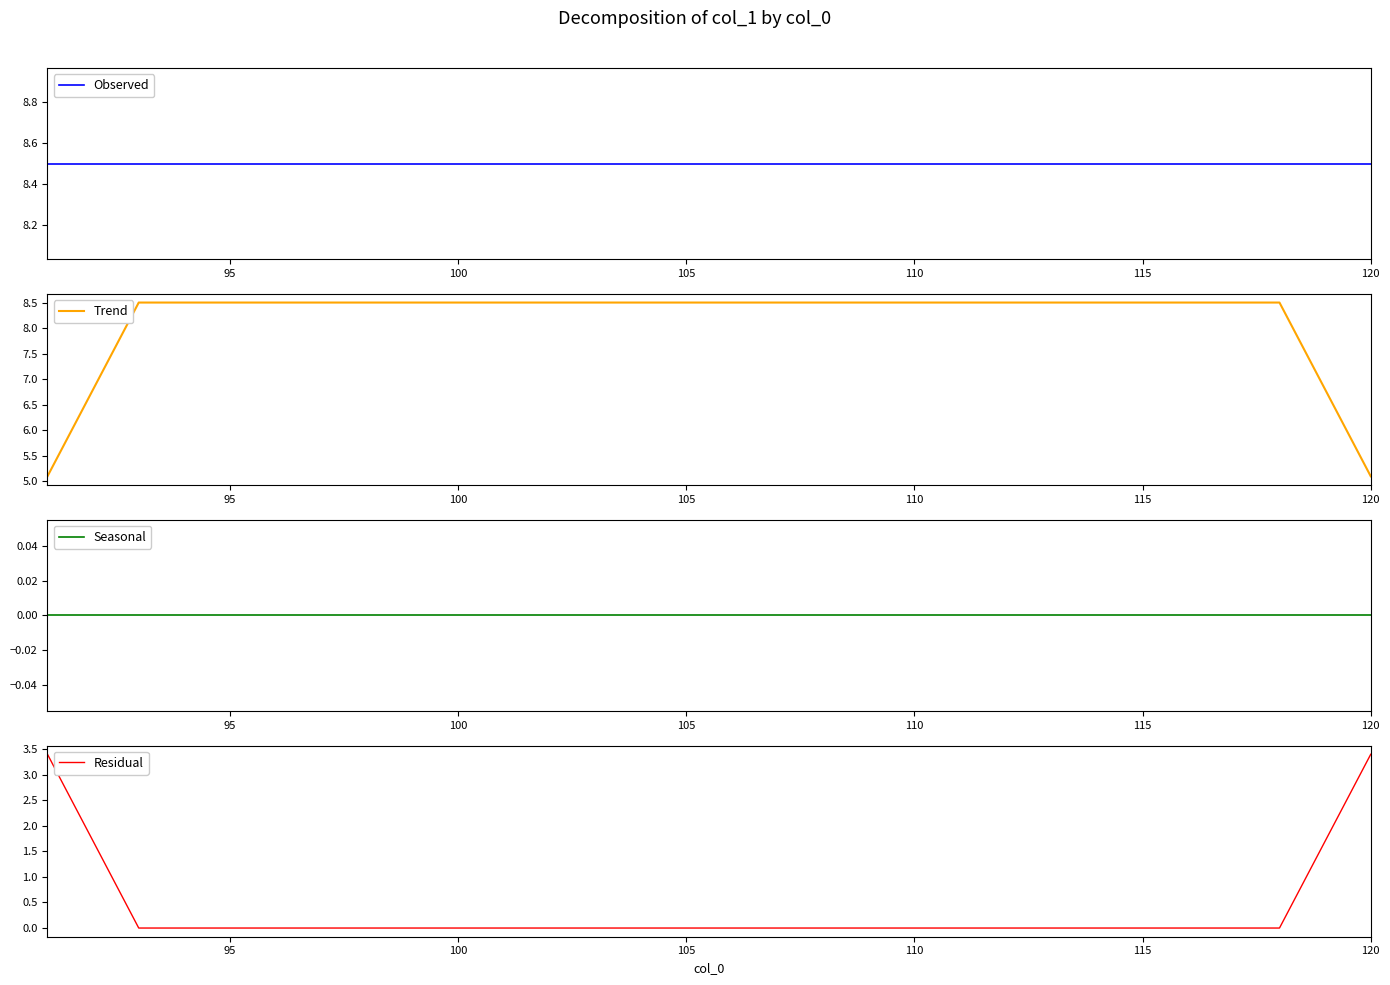

True or false: Trend has a value of 8.5 at 100.

True